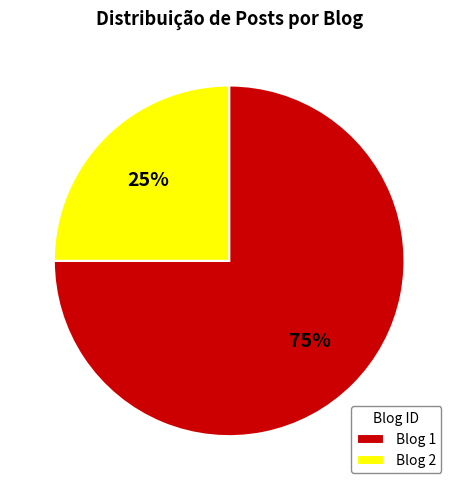

What is the smallest slice in the pie chart?

Blog 2